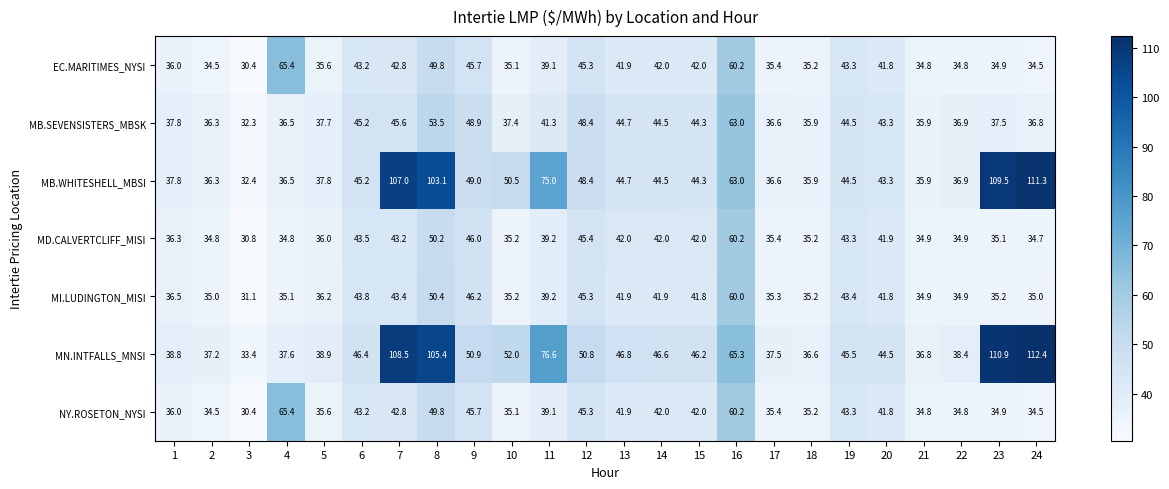

What is the minimum value shown in the chart?

30.4